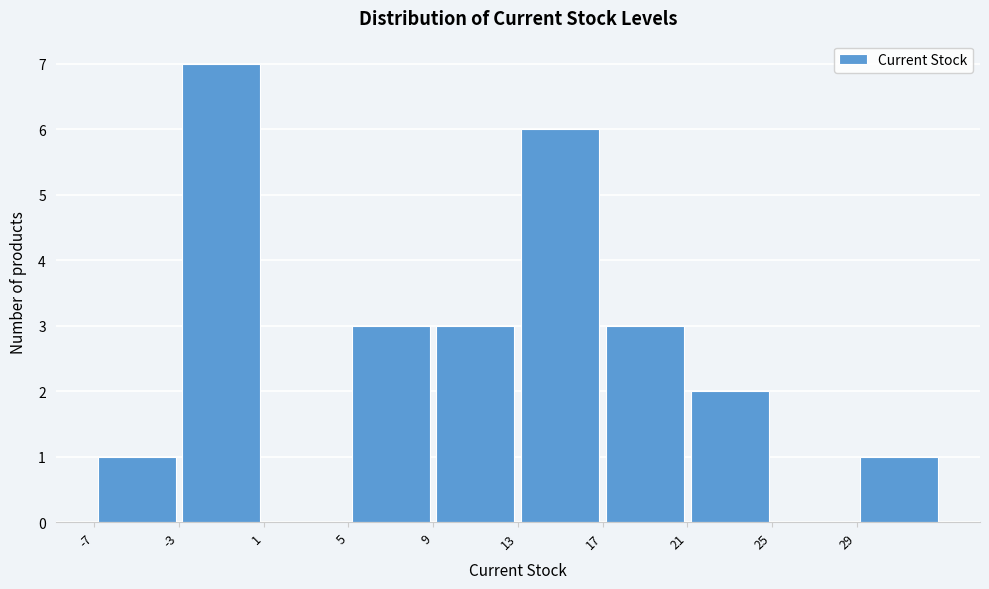

Reading left to right, list every bar in this chart as the range it spans on the x-axis followed by its height. The values are not printed on the chart, so give them approximately, as read against the axis.

-7 to -3: 1
-3 to 1: 7
1 to 5: 0
5 to 9: 3
9 to 13: 3
13 to 17: 6
17 to 21: 3
21 to 25: 2
25 to 29: 0
29 to 33: 1